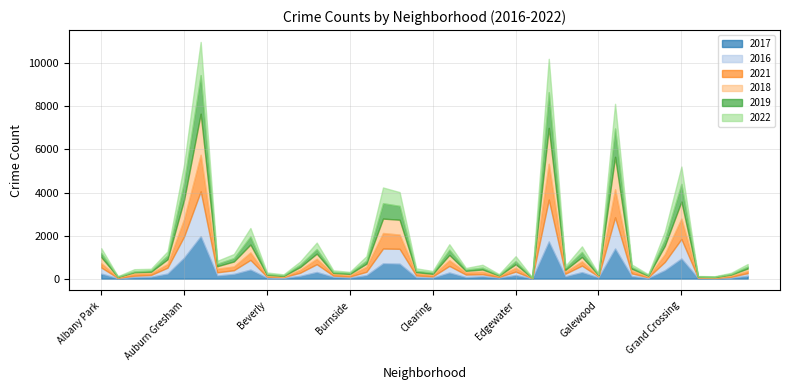

What is the highest value of the 2017 series?

1971